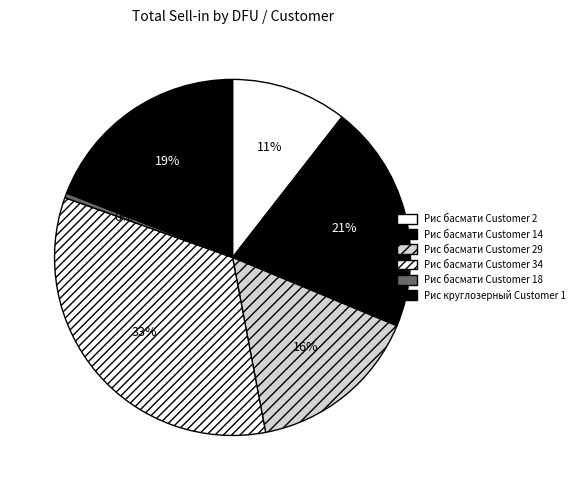

Count the number of slices in the pie.

6